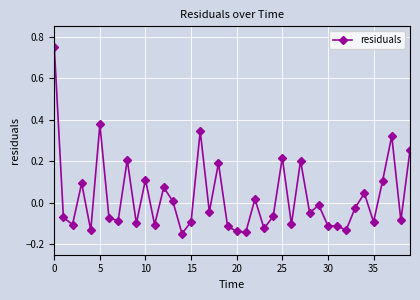

True or false: the data has more than 0 interior local peaks.

True